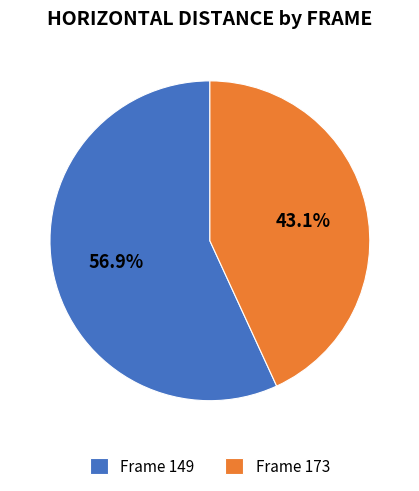

Is Frame 149 the majority of the pie?

Yes